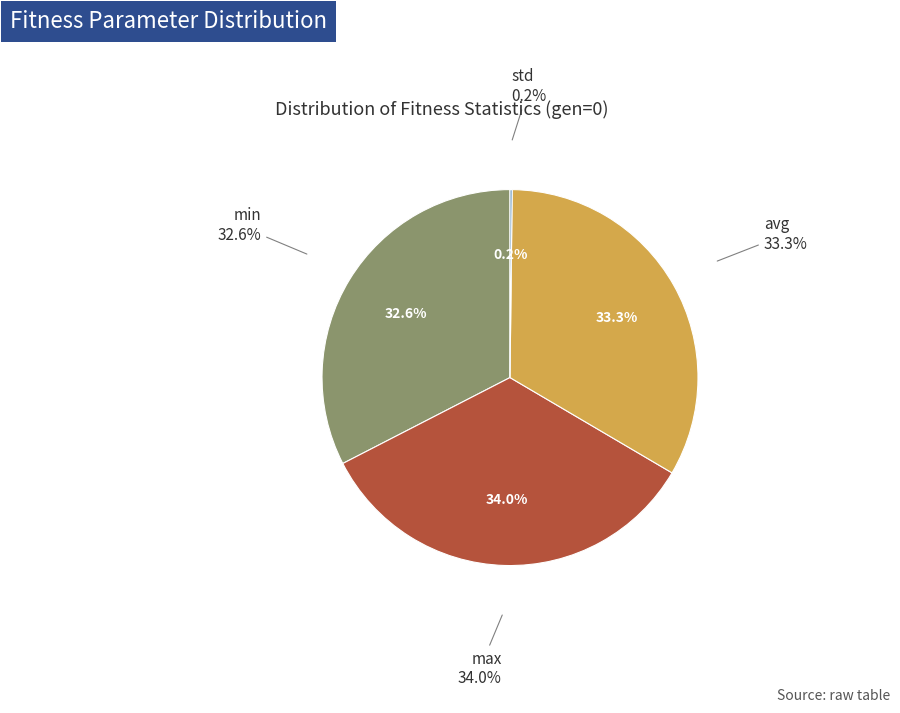

Does std represent more than half of the total?

No